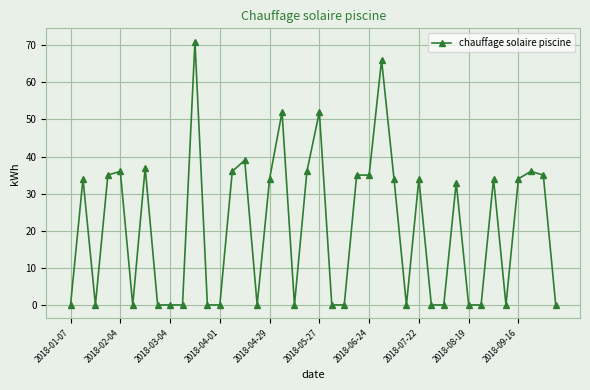

True or false: there are more than 2 points higher than both neighbors.

True